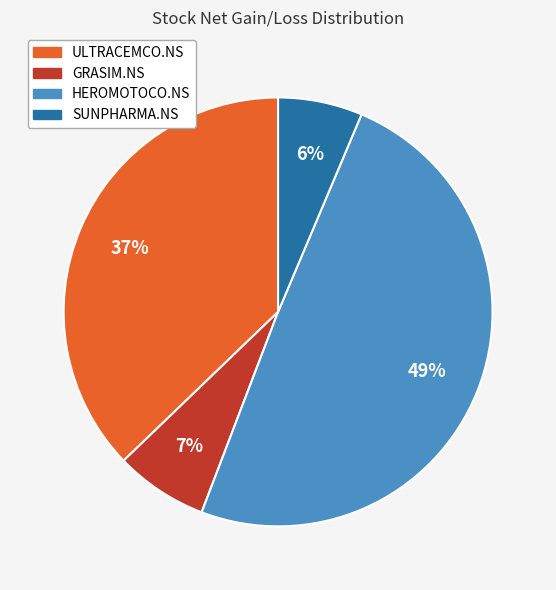

True or false: GRASIM.NS accounts for 7% of the total.

True